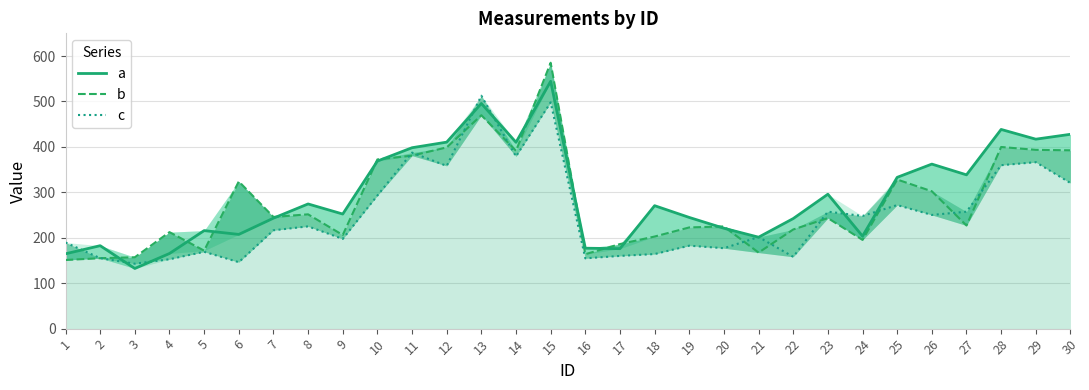

Is the value of a at 21 greater than the value of c at 27?

No